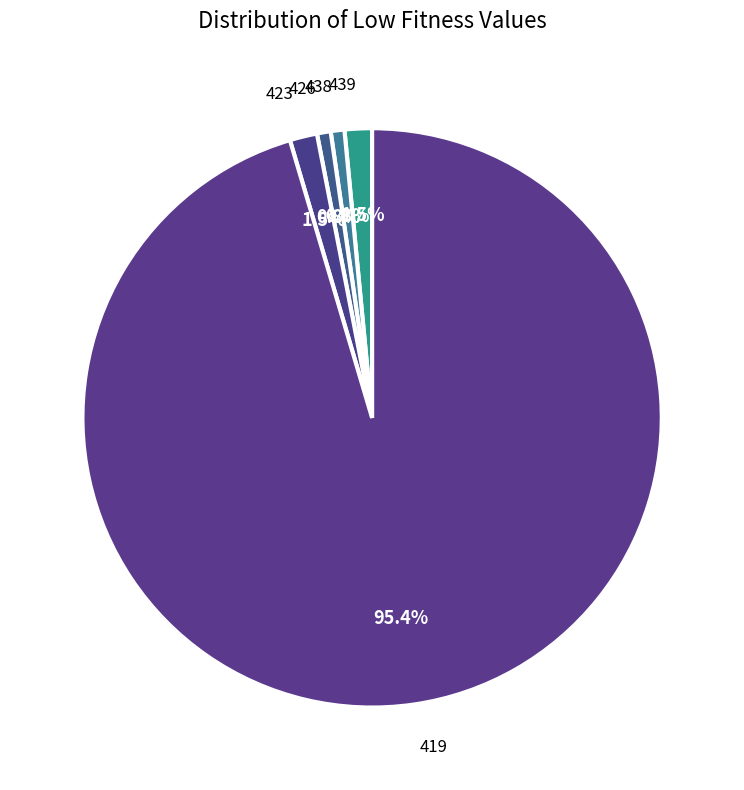

What portion of the pie excludes 439?

98.5%